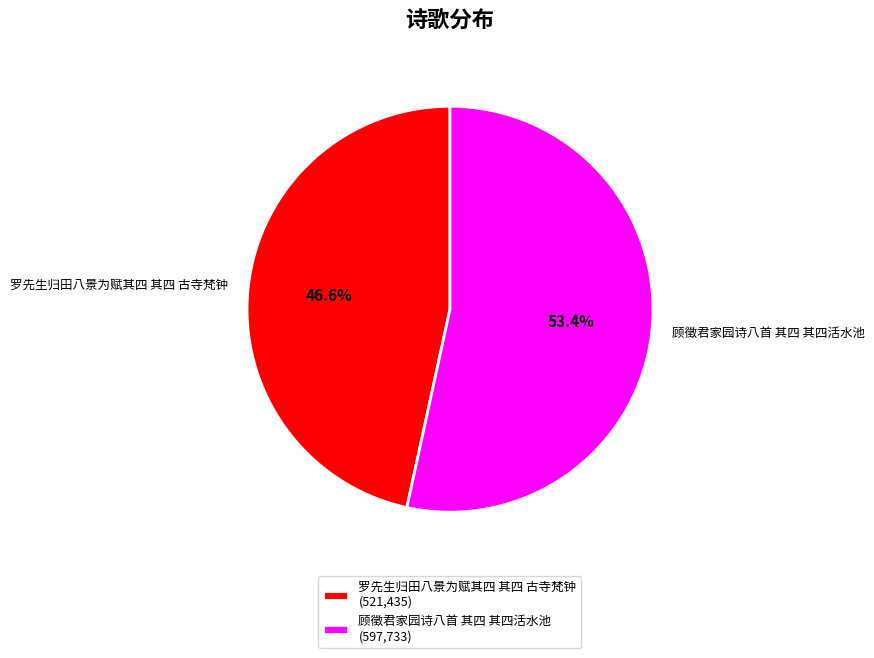

True or false: 顾徵君家园诗八首 其四 其四活水池 accounts for 67% of the total.

False